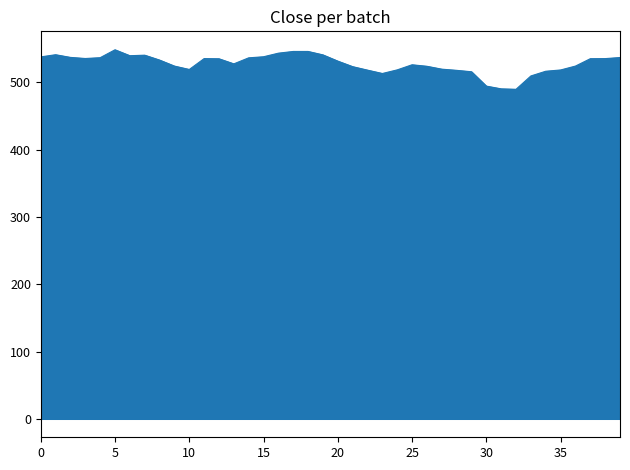

What is the greatest value displayed?

548.4